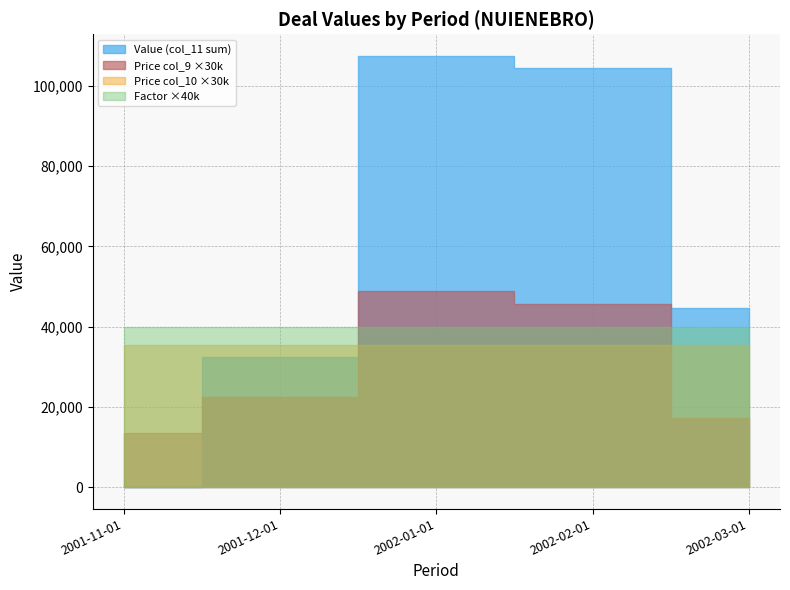

At which category is the sum across all series the highest?

2002-01-01